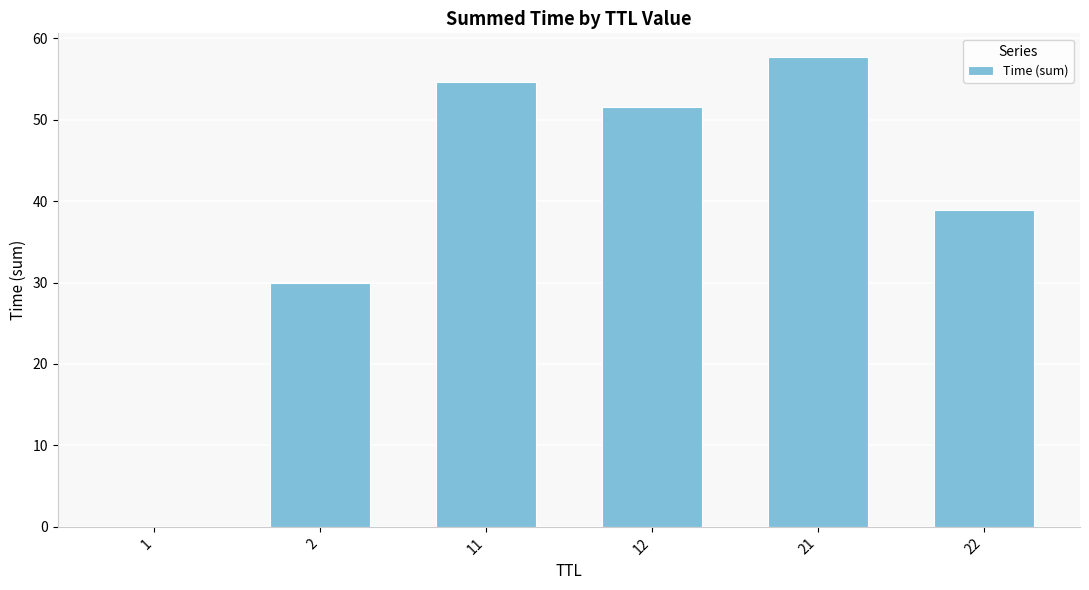

Are the bars horizontal?

No